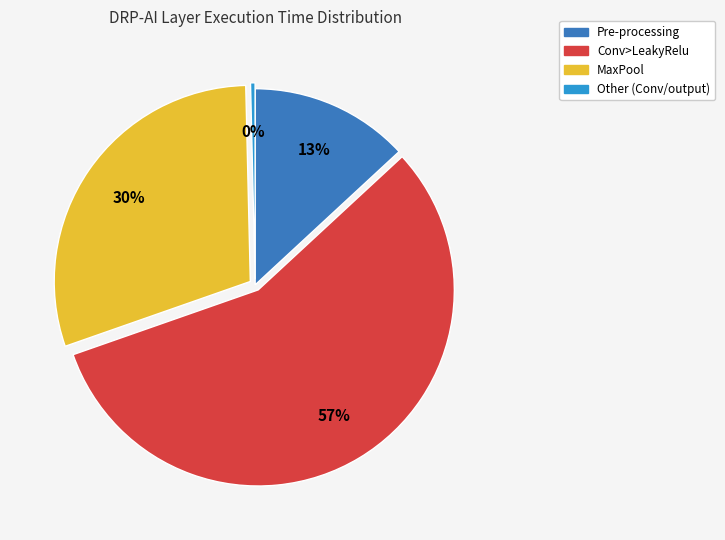

Count the number of slices in the pie.

4